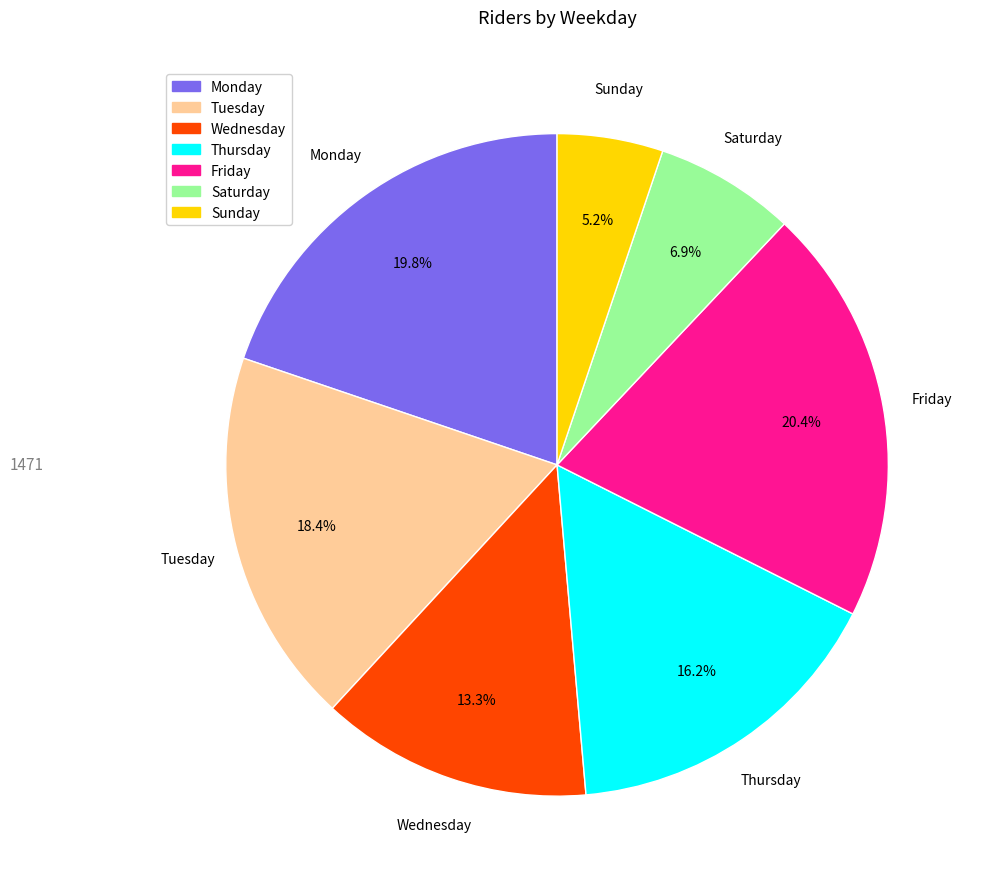

What percentage is NOT represented by Tuesday?

81.6%